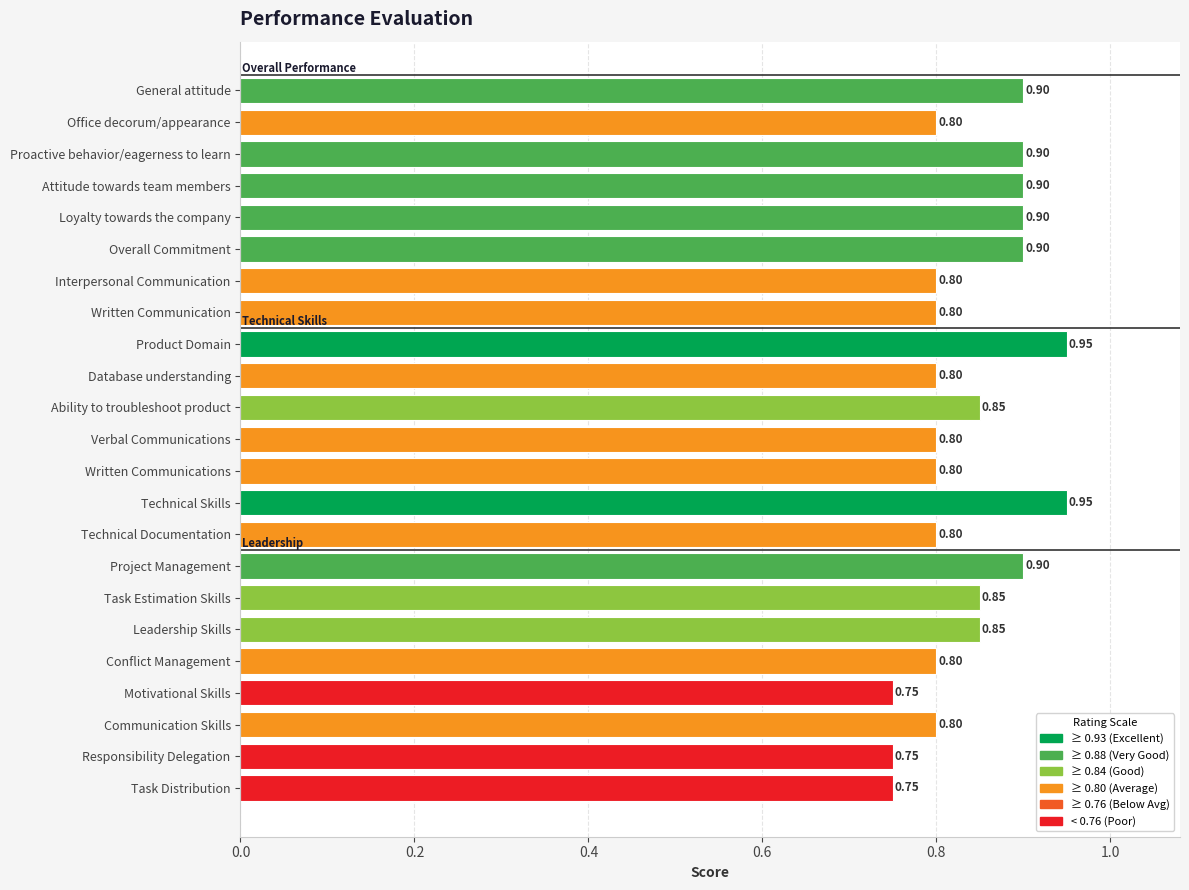

What is the average value?

0.8